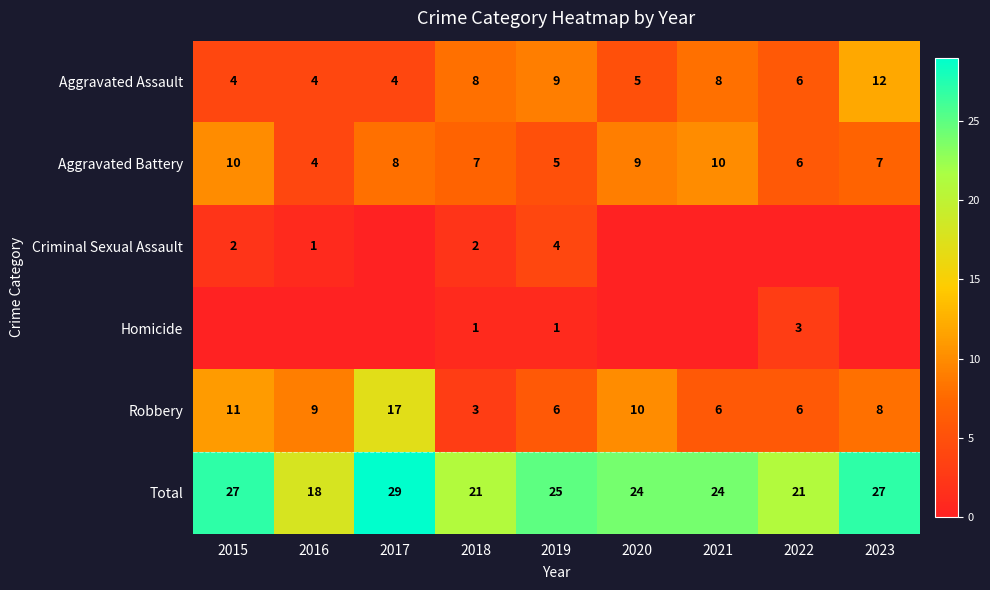

How many data points in Aggravated Battery are less than 7?

3